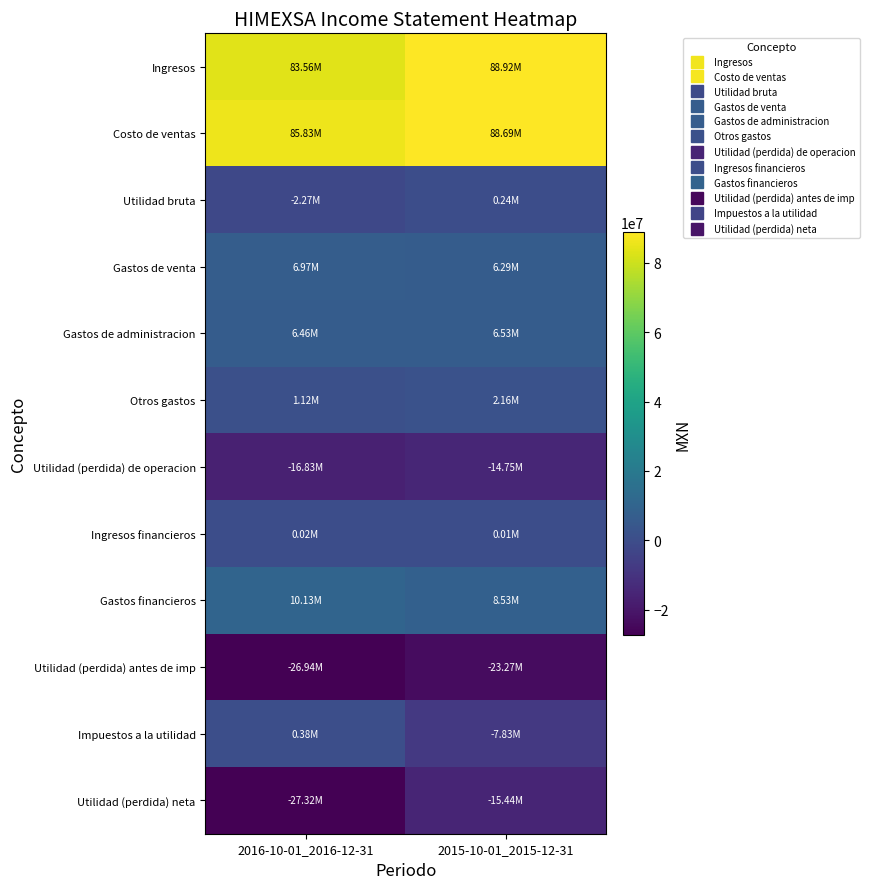

Which series has the widest spread of values?

Utilidad (perdida) neta